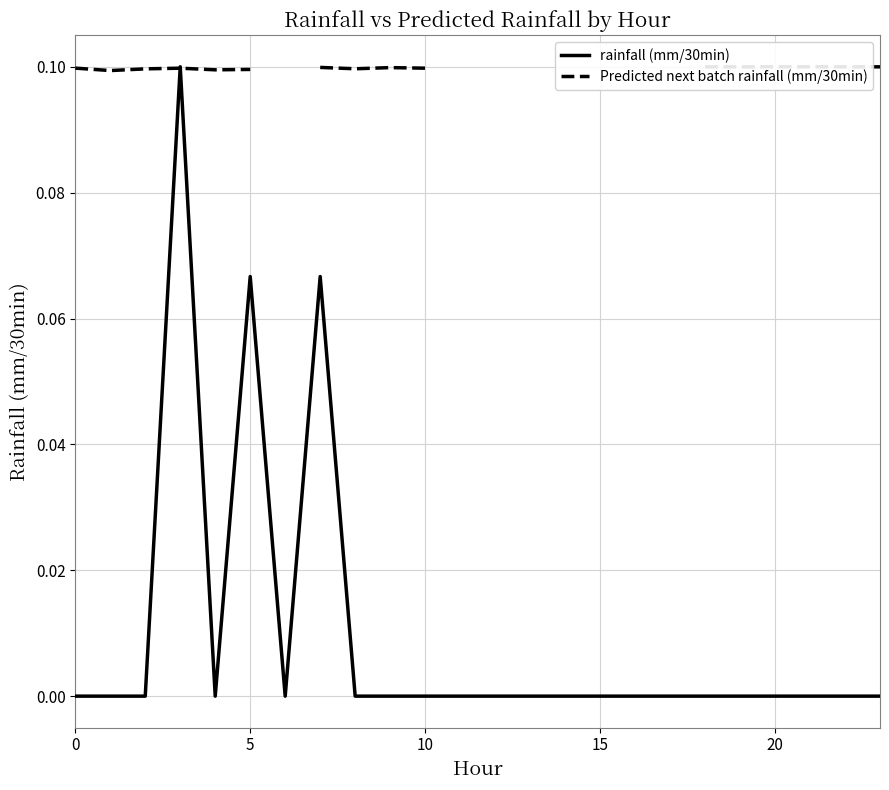

What is the sum of all rainfall (mm/30min) values?

0.2